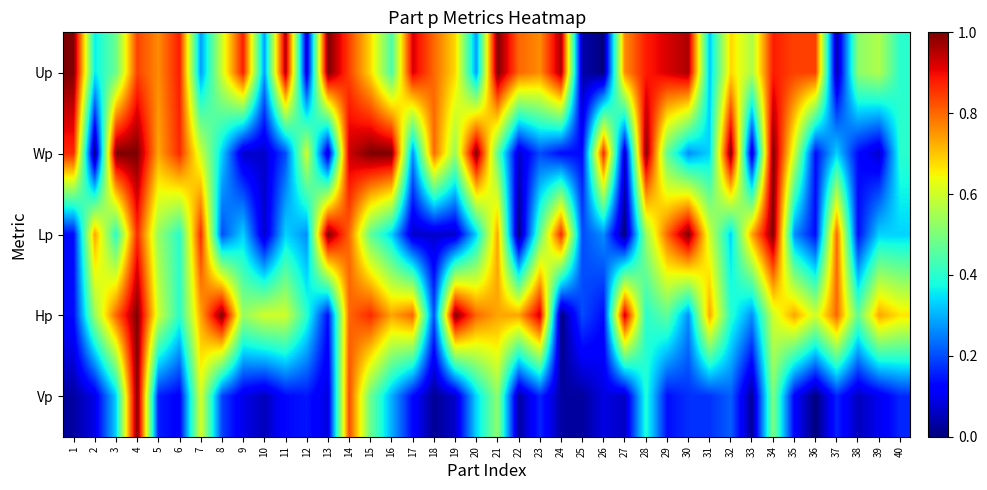

At which category is the sum across all series the highest?

4